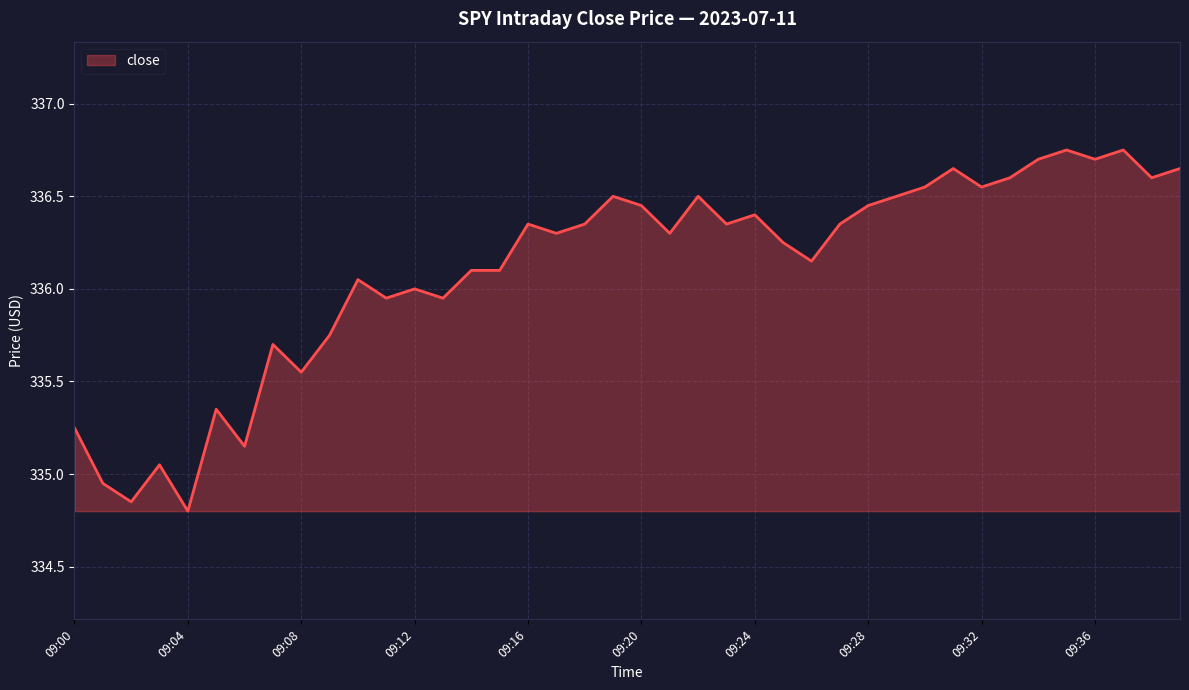

Does the chart have visible grid lines?

Yes